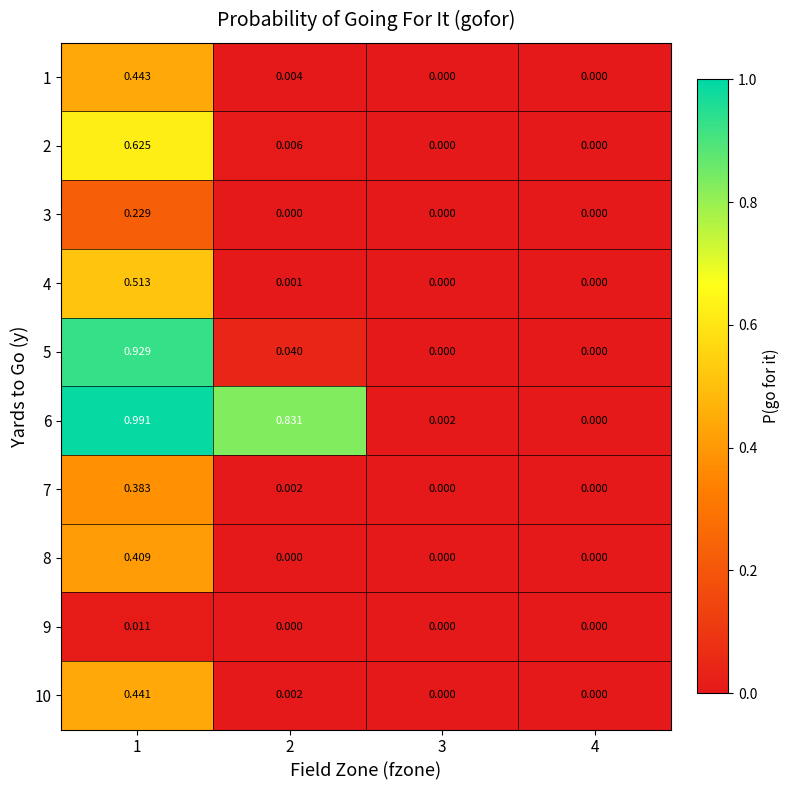

Is the value of 9 at 3 greater than the value of 1 at 1?

No